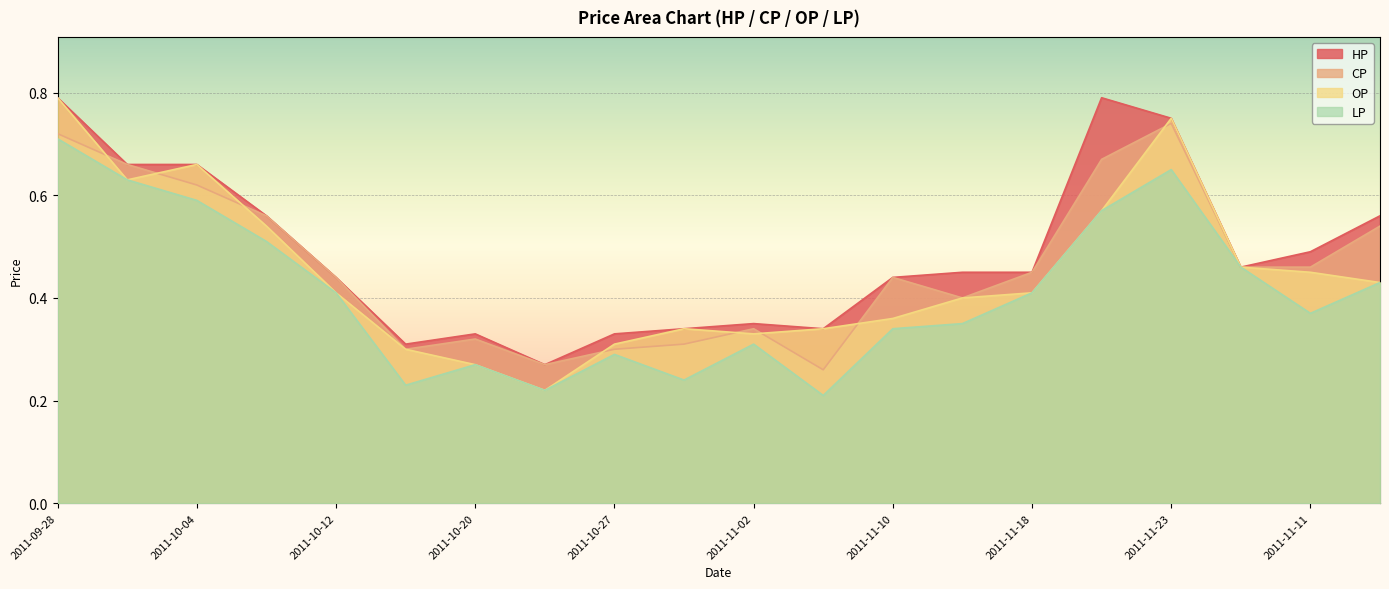

What is the sum of all HP values?

9.8